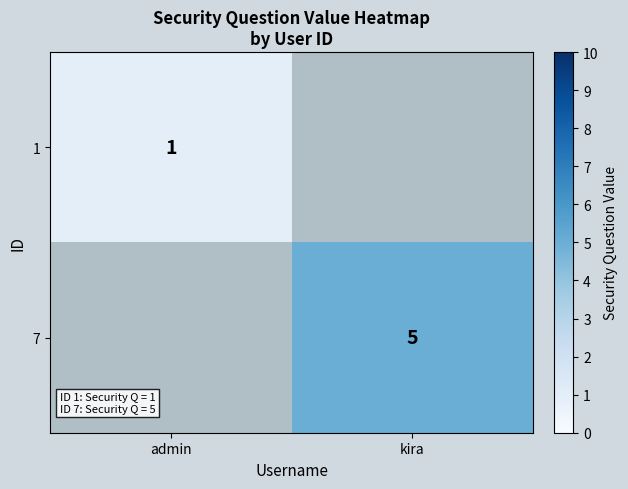

Is the value of 1 at admin greater than the value of 7 at kira?

No